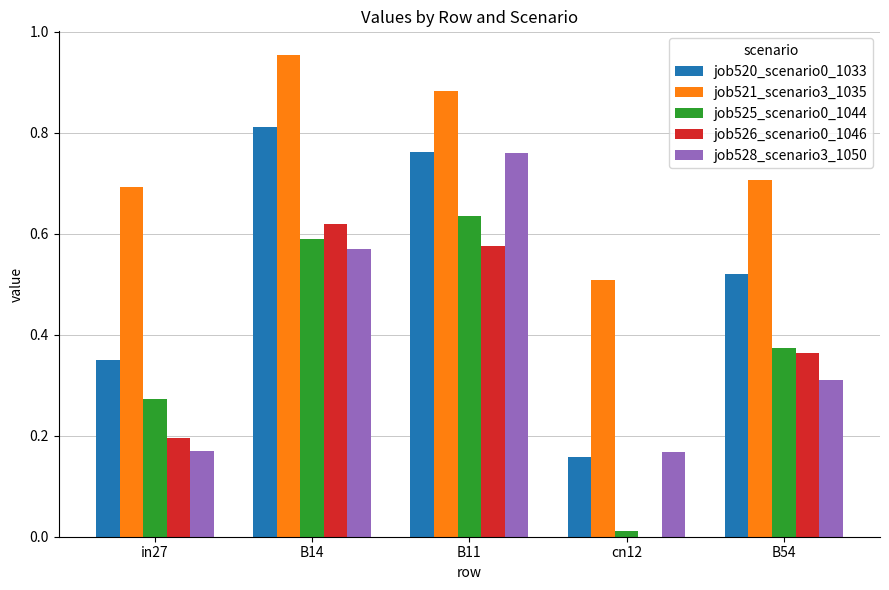

At which label does job525_scenario0_1044 reach its peak?

B11